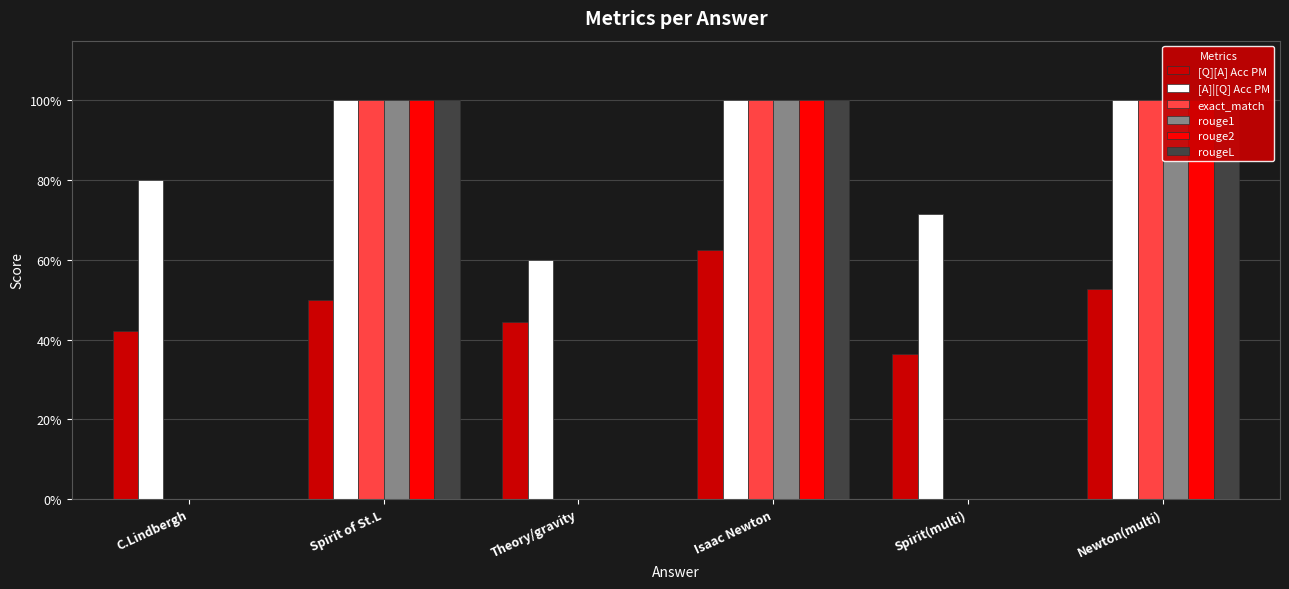

Which series changed the most between Theory/gravity and Newton(multi)?

exact_match